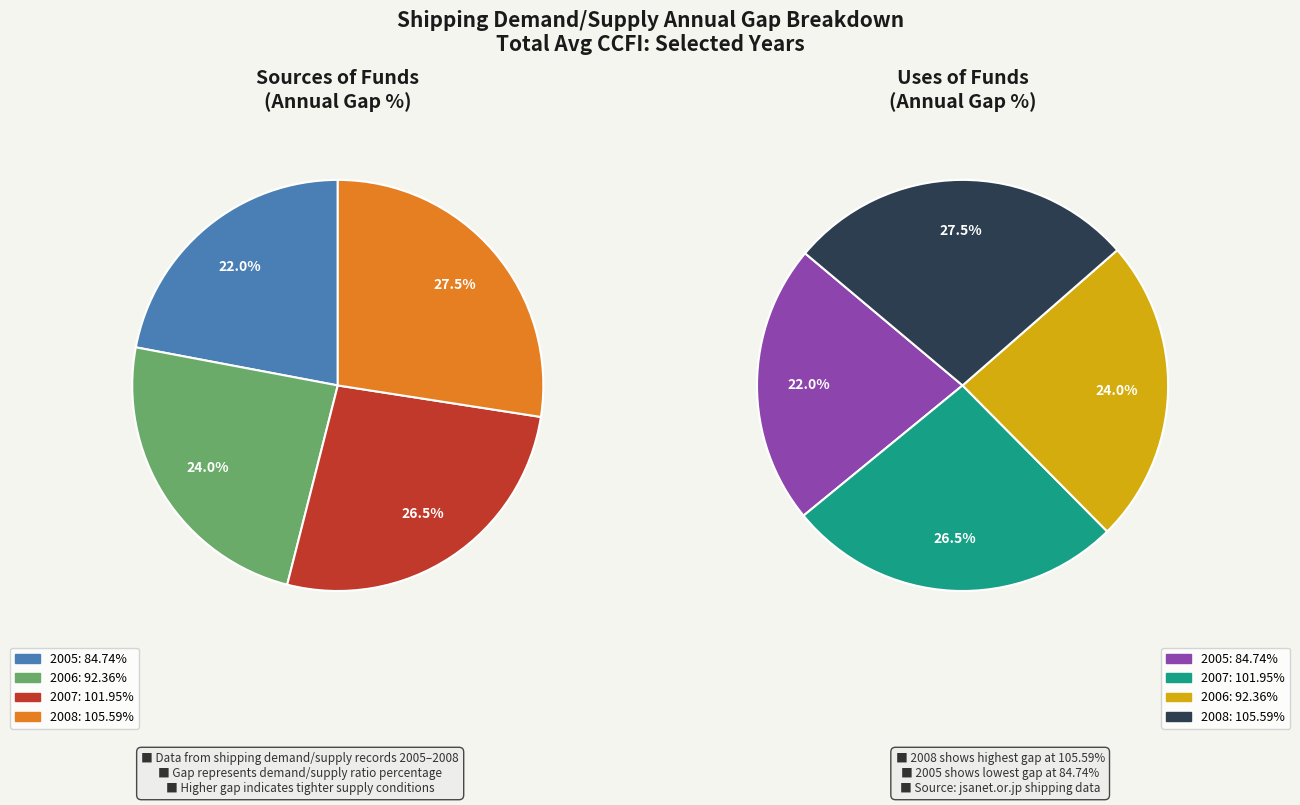

Is the sum of 2007 and 2006 greater than half?

Yes